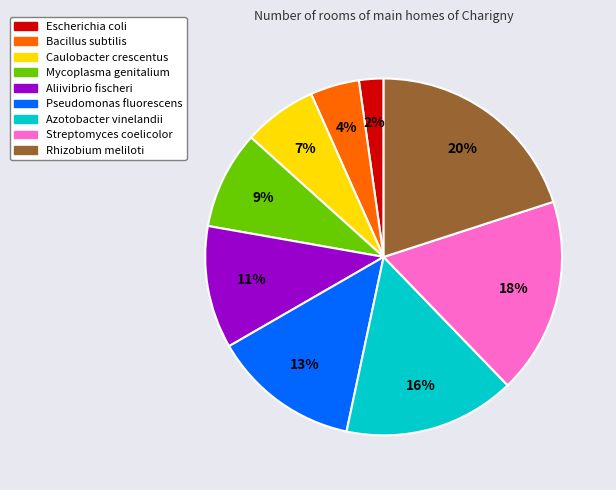

Is there a majority slice in this chart?

No